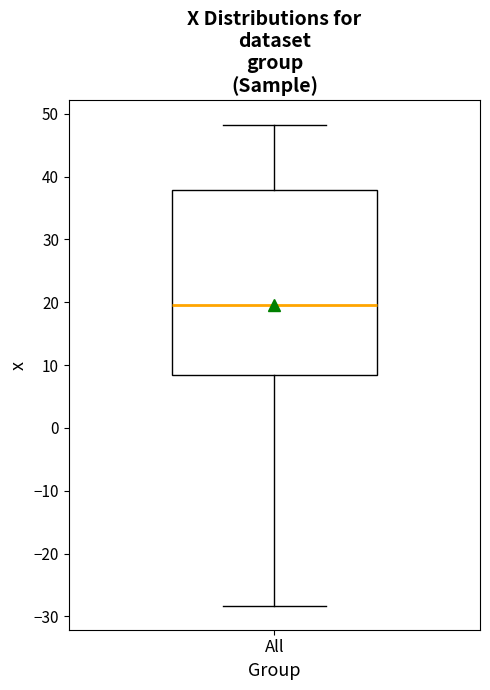

Where is the upper edge of the box for All on the y-axis? The values are not printed on the chart, so give them approximately, as read against the axis.

38